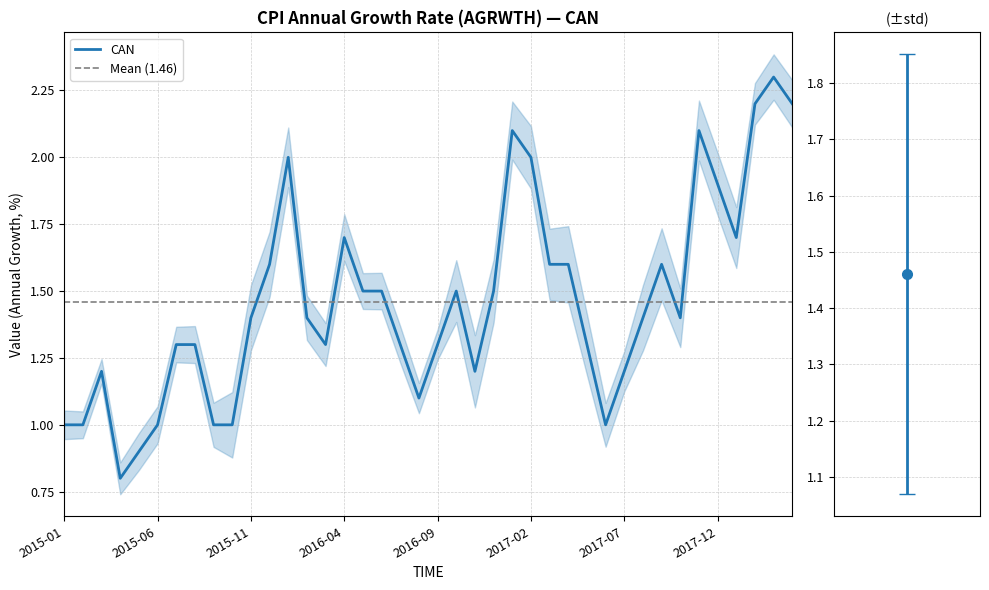

What is the average value?

1.5